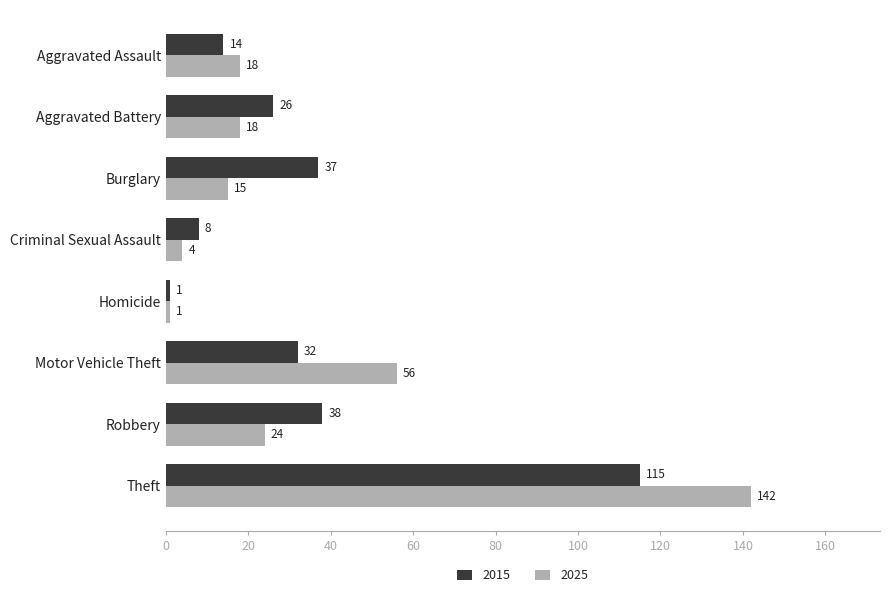

What is the minimum value shown in the chart?

1